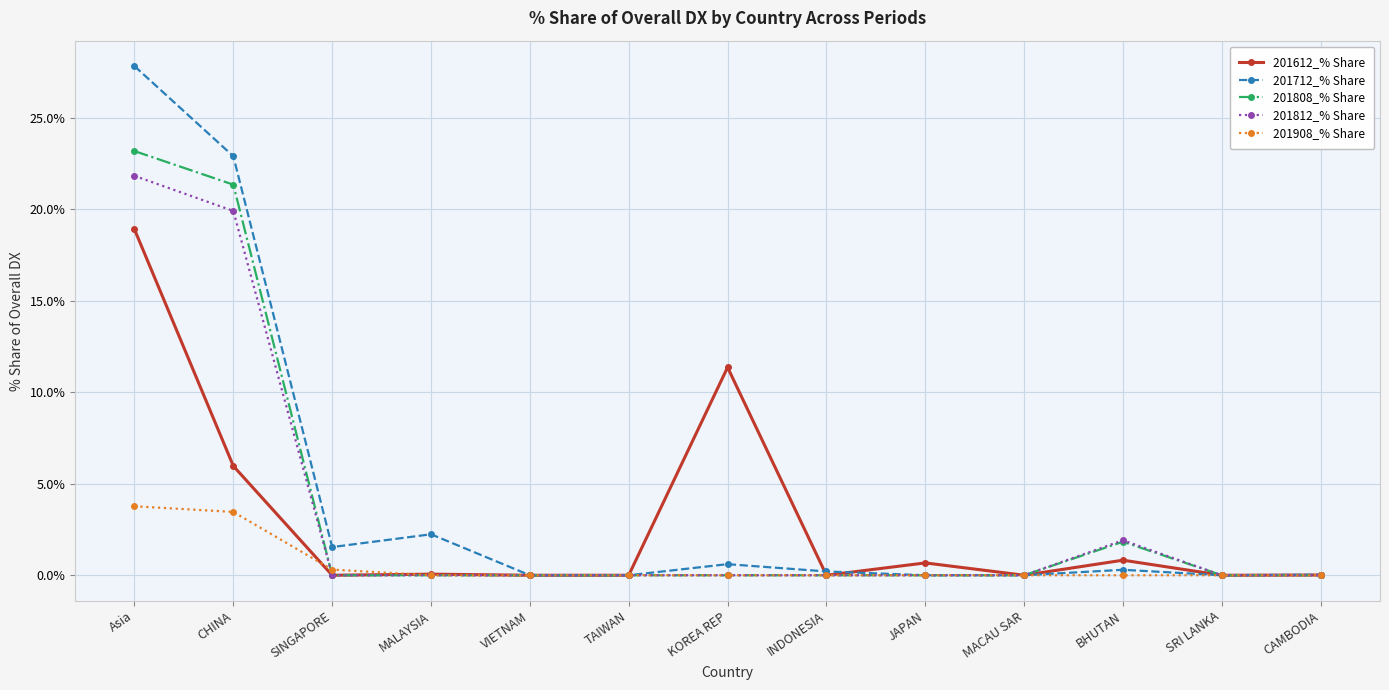

At which label is 201712_% Share closest to 13?

CHINA